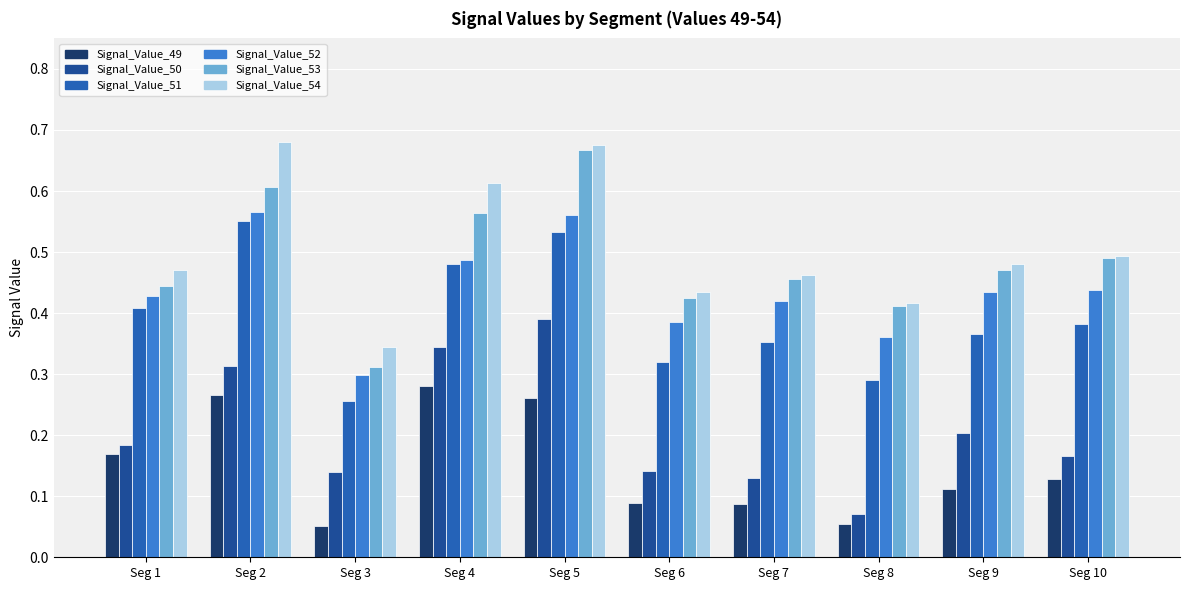

At which label is Signal_Value_51 closest to 0?

Seg 3